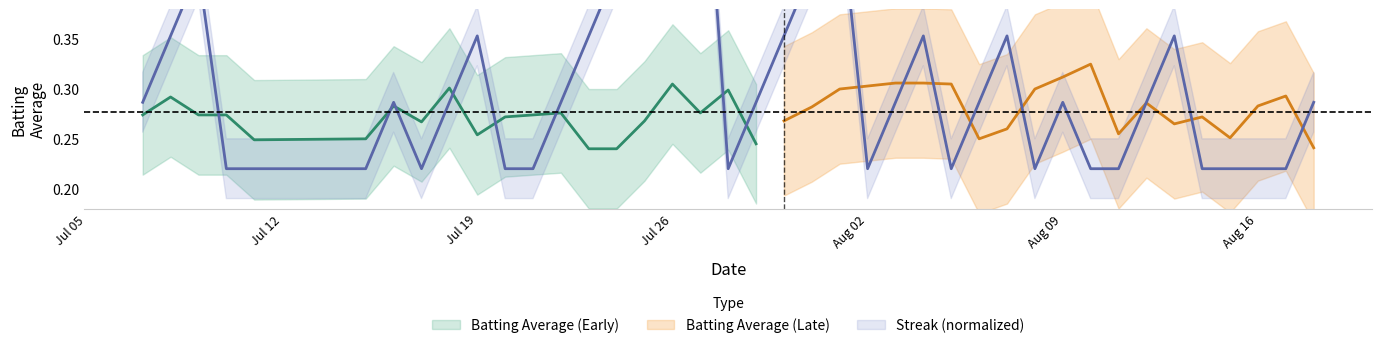

What is the greatest value displayed?

0.6